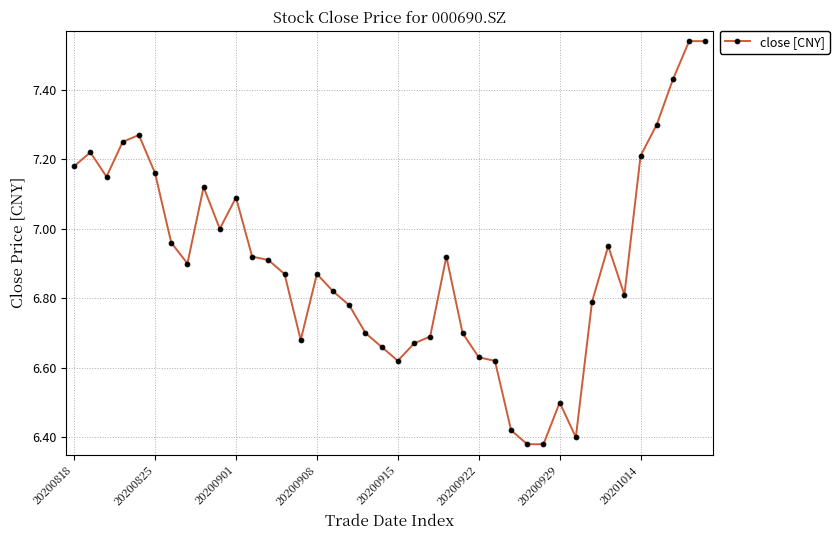

True or false: the data has more than 2 interior local peaks.

True